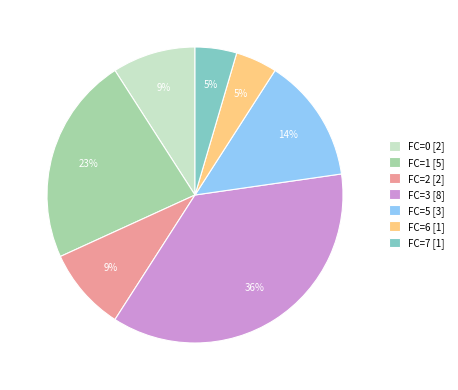

To the nearest percent, what percentage of the pie is FC=7 [1]?

5%